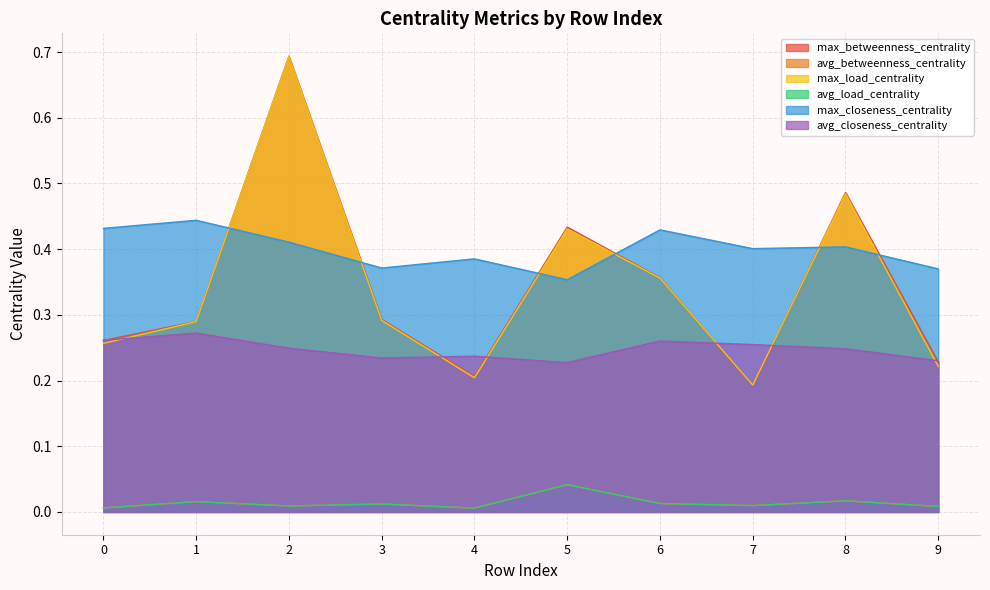

Where is the first local minimum for max_betweenness_centrality?

4